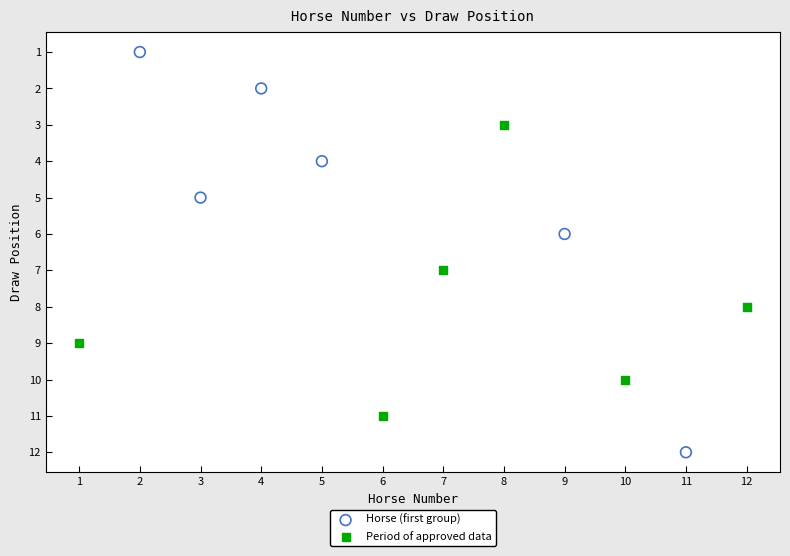

Which series reaches the maximum Y coordinate?

Horse (first group)